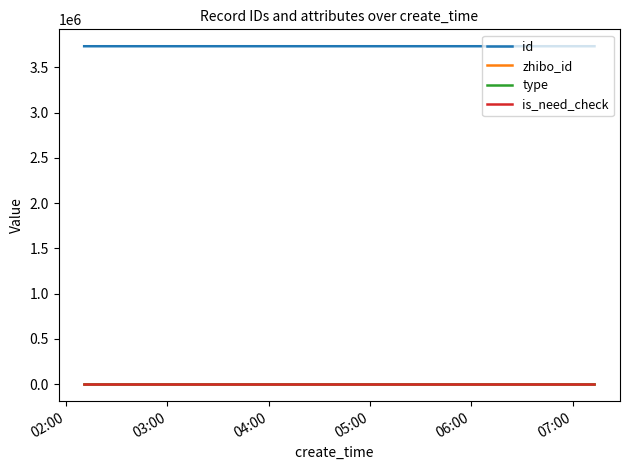

Which series has the largest total across all categories?

id